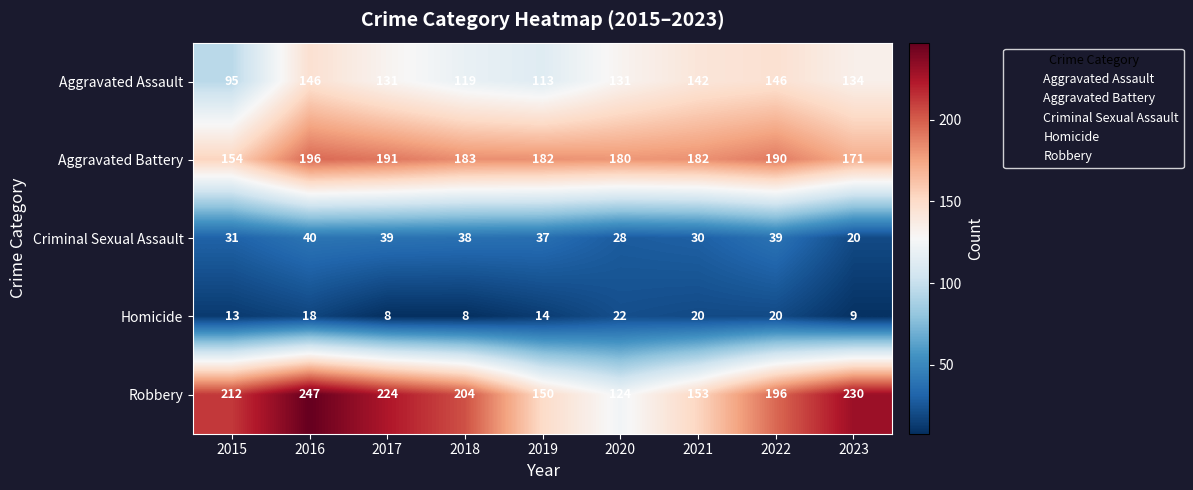

What is the total value across all series at 2023?

564